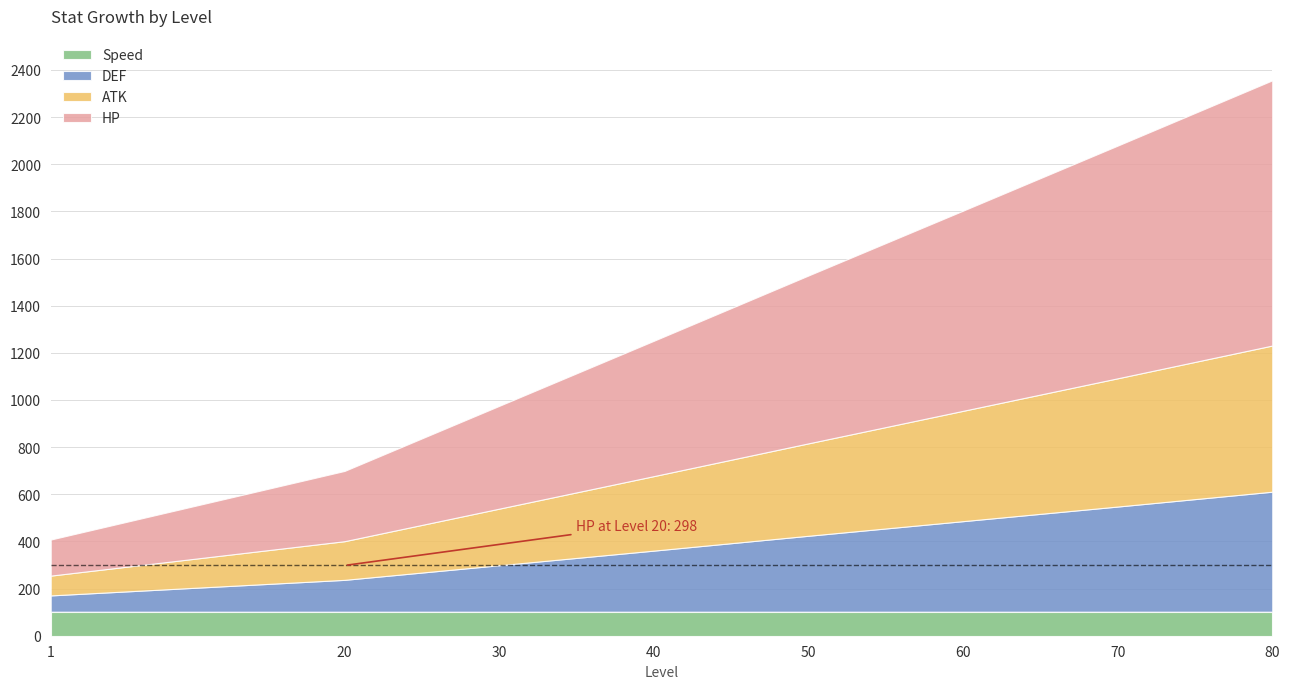

Which series ends up on top after the final intersection of ATK and Speed?

ATK